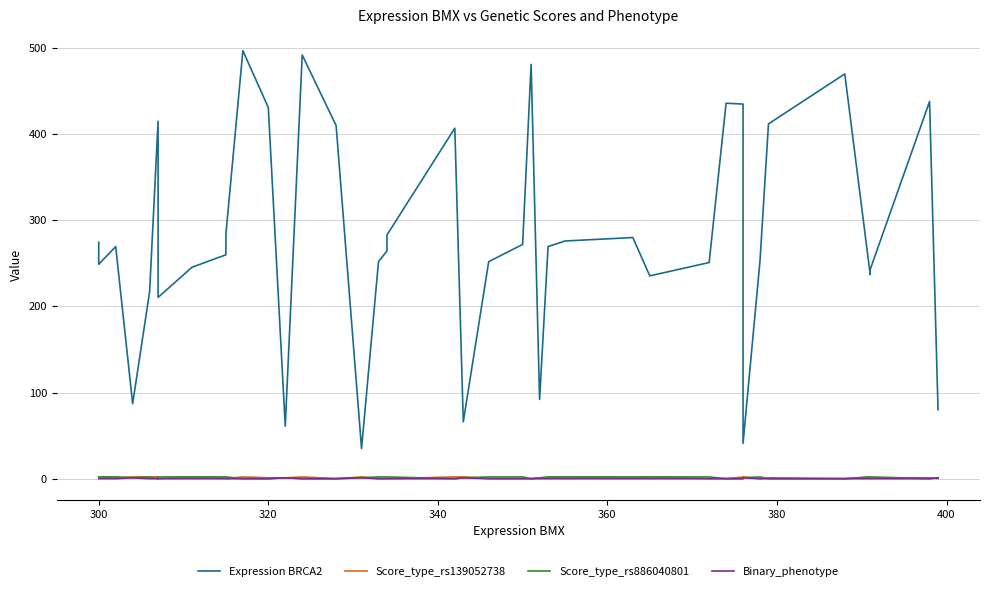

Reading left to right, what are all the values shown in this chart?

Expression BRCA2: 274.5	249.0	269.5	87.0	217.0	415.0	210.5	245.5	260.0	284.0	497.0	431.0	61.0	492.0	410.0	35.0	252.0	264.5	283.0	407.0	66.0	252.0	272.0	481.0	92.0	269.5	276.0	280.0	235.5	251.0	436.0	435.0	41.0	253.0	412.0	470.0	237.0	243.0	438.0	80.0
Score_type_rs139052738: 2.0	2.0	1.0	2.0	2.0	2.0	0.0	2.0	1.0	0.0	2.0	1.0	1.0	2.0	0.0	2.0	0.0	0.0	0.0	2.0	2.0	0.0	0.0	0.0	1.0	1.0	2.0	1.0	2.0	0.0	0.0	2.0	2.0	0.0	1.0	0.0	2.0	1.0	1.0	0.0
Score_type_rs886040801: 2.0	2.0	2.0	1.0	2.0	0.0	2.0	2.0	2.0	2.0	0.0	0.0	1.0	0.0	0.0	1.0	2.0	2.0	2.0	0.0	1.0	2.0	2.0	0.0	1.0	2.0	2.0	2.0	2.0	2.0	0.0	0.0	1.0	2.0	0.0	0.0	2.0	2.0	0.0	1.0
Binary_phenotype: 0.0	0.0	0.0	1.0	0.0	0.0	0.0	0.0	0.0	0.0	0.0	0.0	1.0	0.0	0.0	1.0	0.0	0.0	0.0	0.0	1.0	0.0	0.0	0.0	0.0	0.0	0.0	0.0	0.0	0.0	0.0	0.0	1.0	0.0	0.0	0.0	0.0	0.0	0.0	1.0